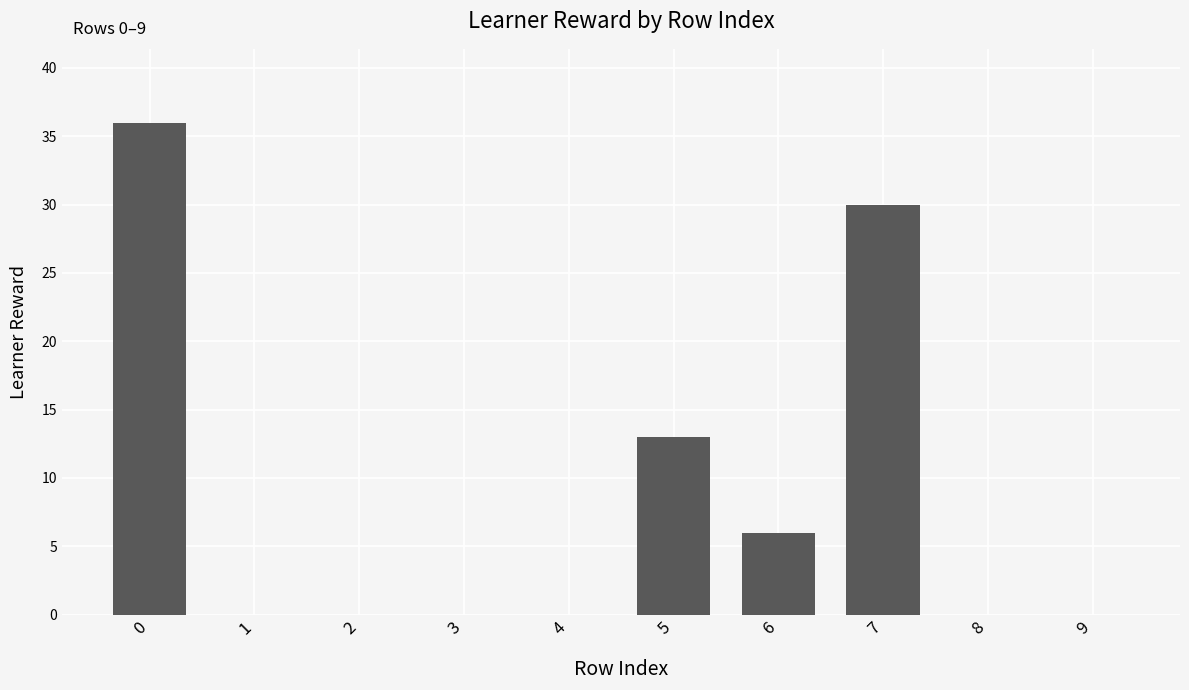

What is the sum of the values at 7 and 6?

36